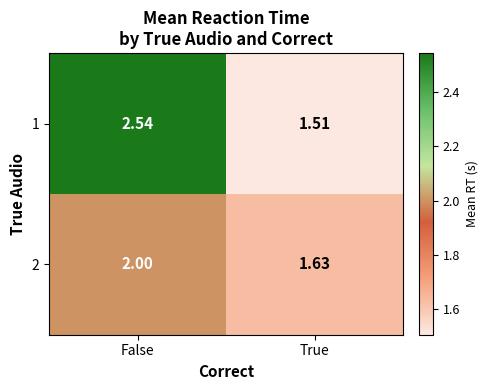

How many data points in 1 are less than 2?

1